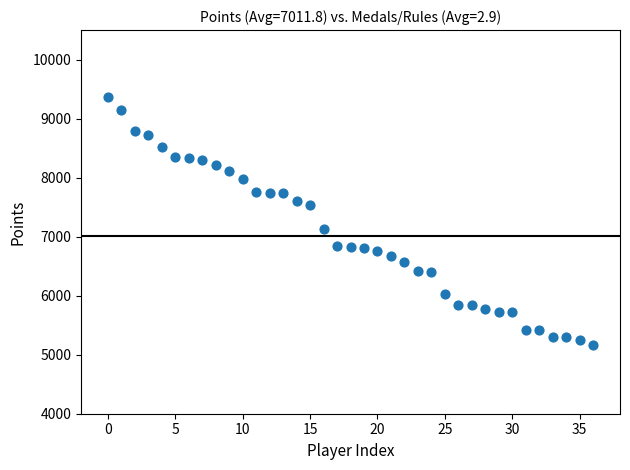

What Y value in the scatter plot is closest to 7262?

7123